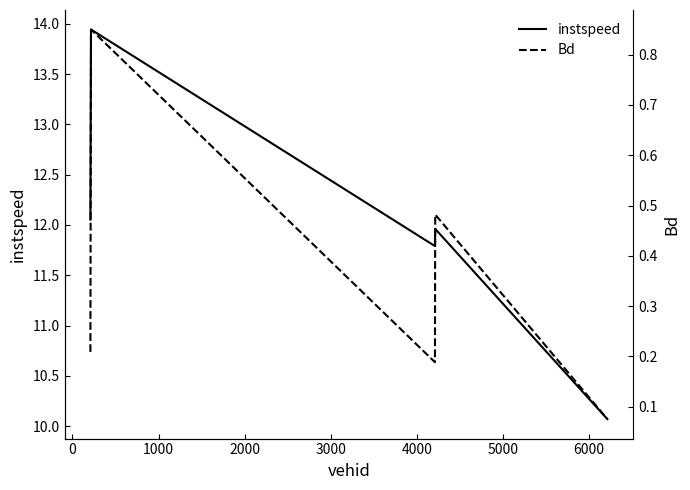

How many interior local peaks does the instspeed series have?

2